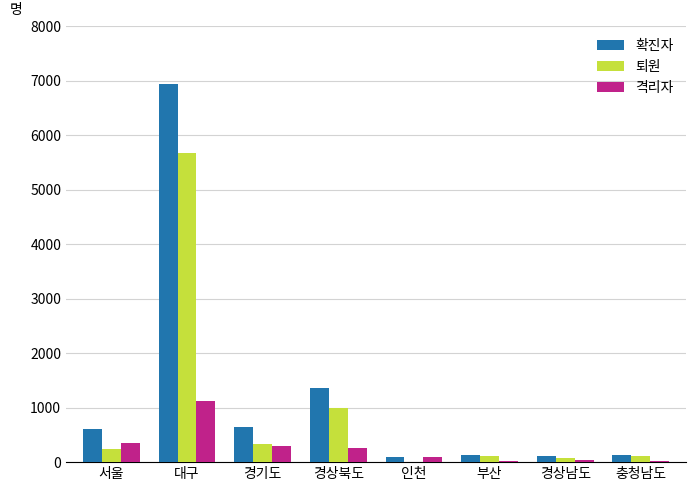

True or false: 확진자 has a value of 111 at 경상남도.

True